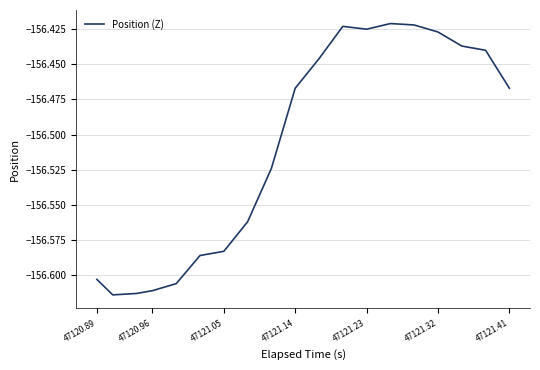

What is the greatest value displayed?

-156.4